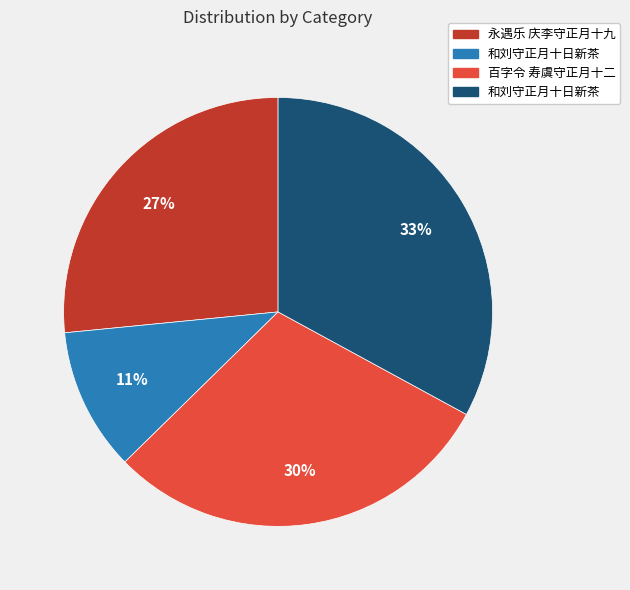

To the nearest percent, what is the average slice percentage?

25%